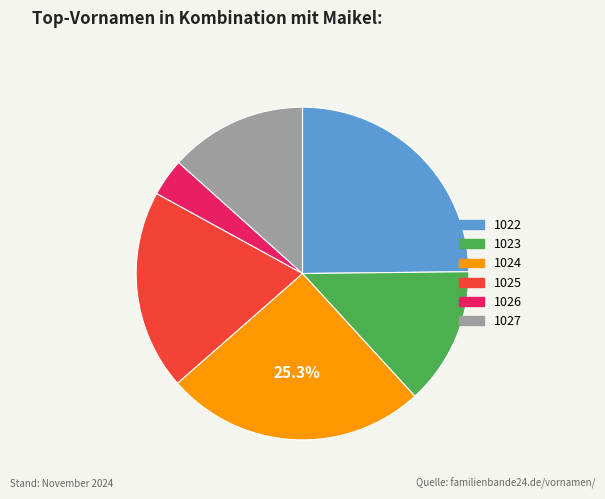

The 1025 slice represents 19% of the pie. True or false?

True